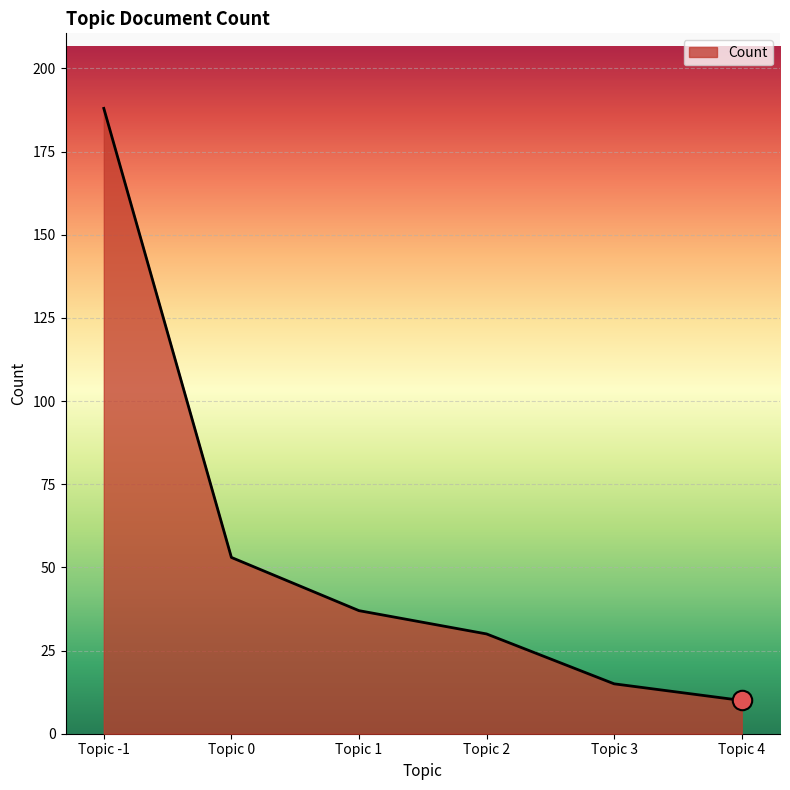

Rank the categories by value from lowest to highest.

Topic 4, Topic 3, Topic 2, Topic 1, Topic 0, Topic -1